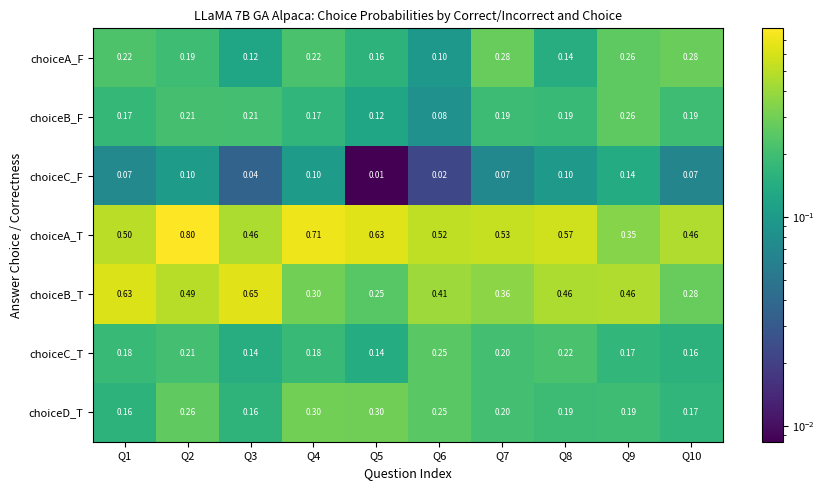

Rank the series by their maximum value, from highest to lowest.

choiceA_T, choiceB_T, choiceD_T, choiceA_F, choiceB_F, choiceC_T, choiceC_F